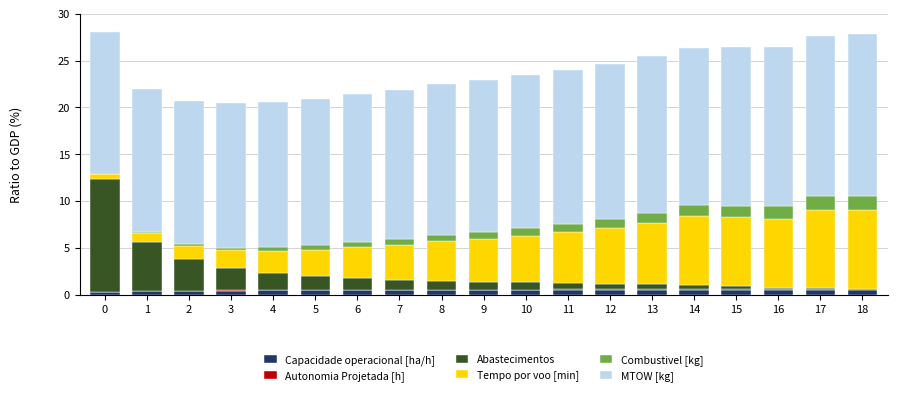

The Capacidade operacional [ha/h] series shows 0.5 at 15. True or false?

True